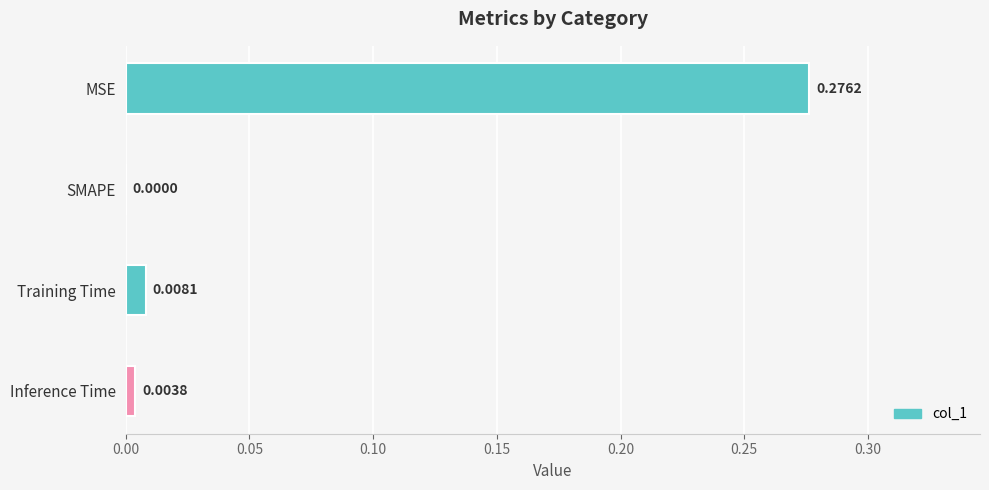

Between Inference Time and MSE, which is larger?

MSE